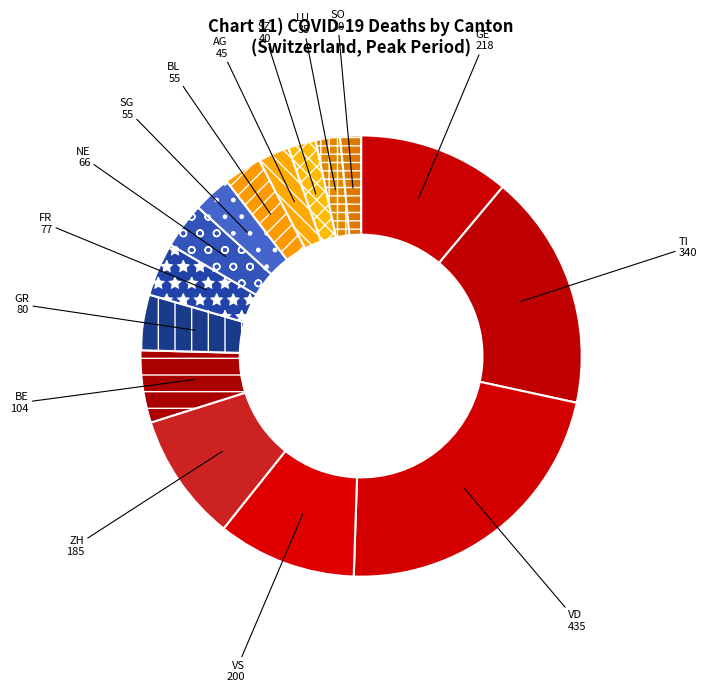

The LU slice represents 2% of the pie. True or false?

True